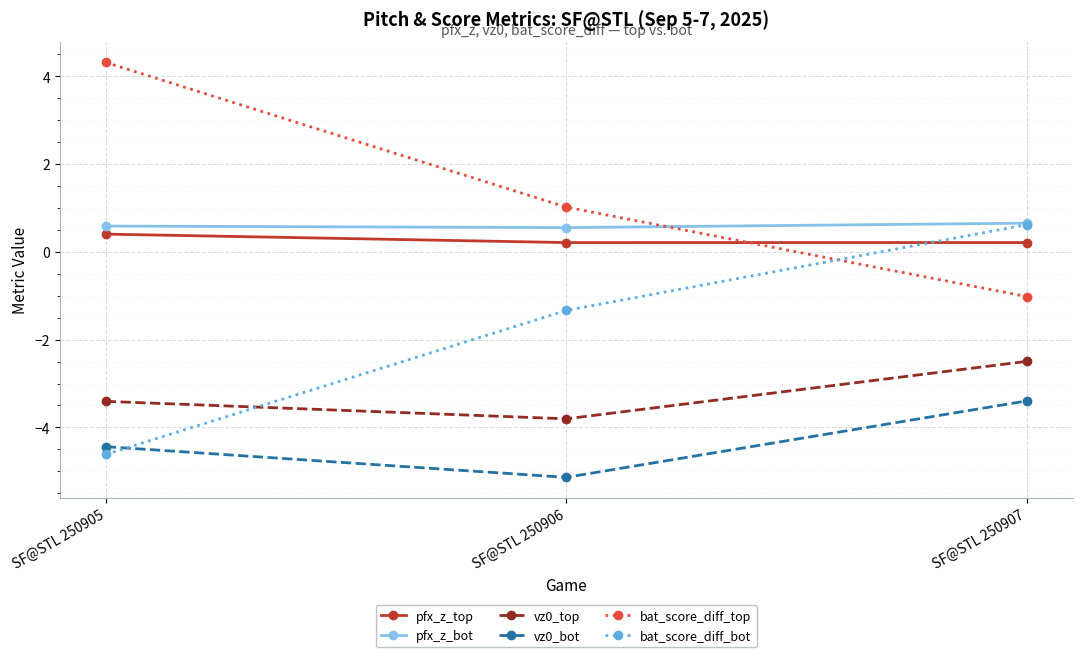

How many lines are shown in the chart?

6